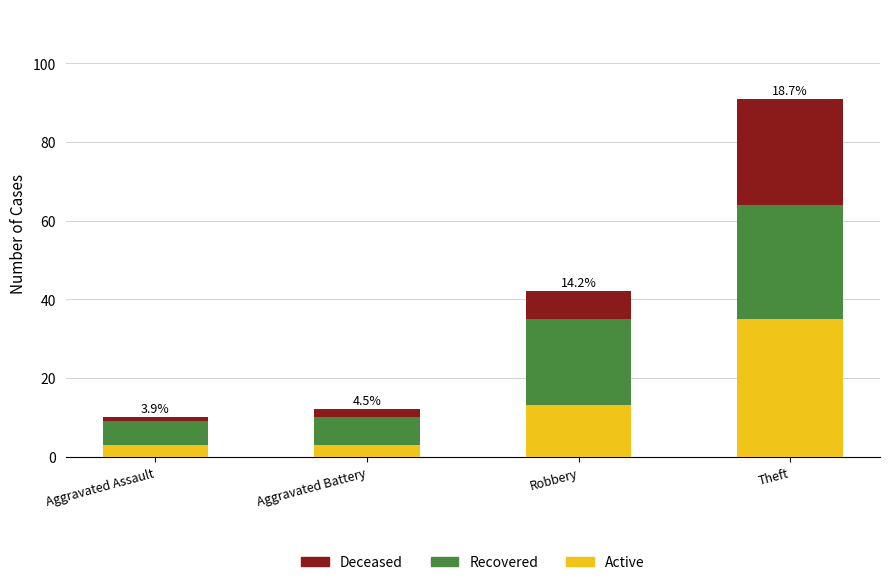

What is the difference between the second highest and minimum values in the Active series?

10